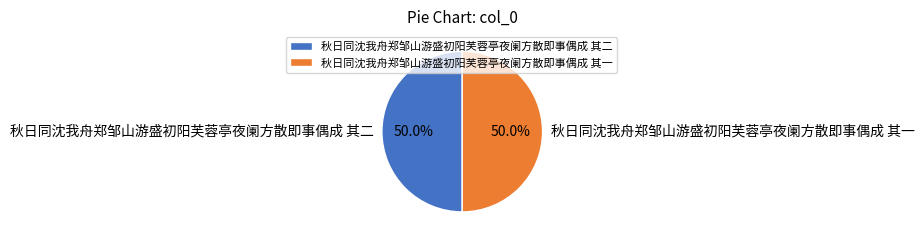

How much of the chart is everything except 秋日同沈我舟郑邹山游盛初阳芙蓉亭夜阑方散即事偶成 其二?

50.0%